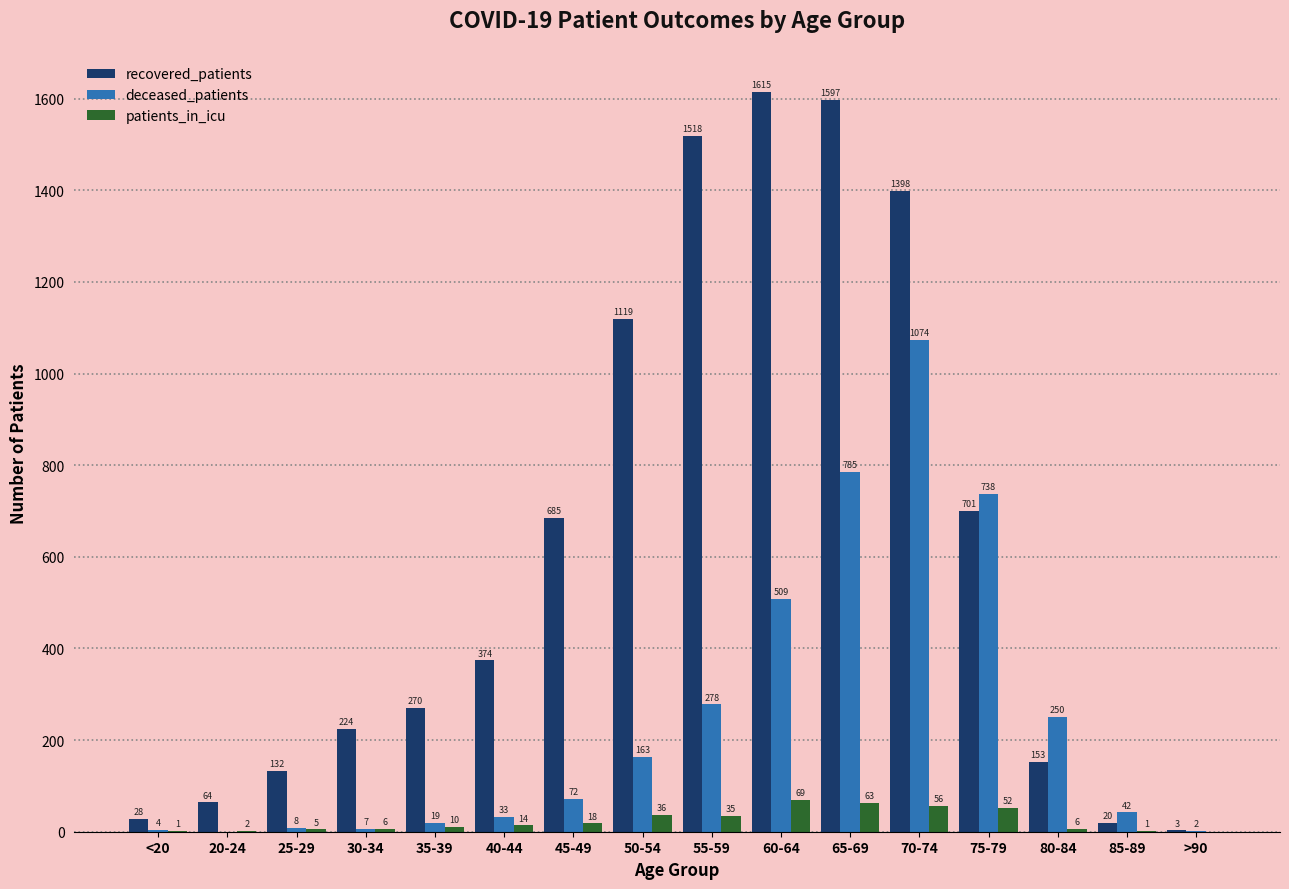

True or false: deceased_patients has a value of 33 at 40-44.

True